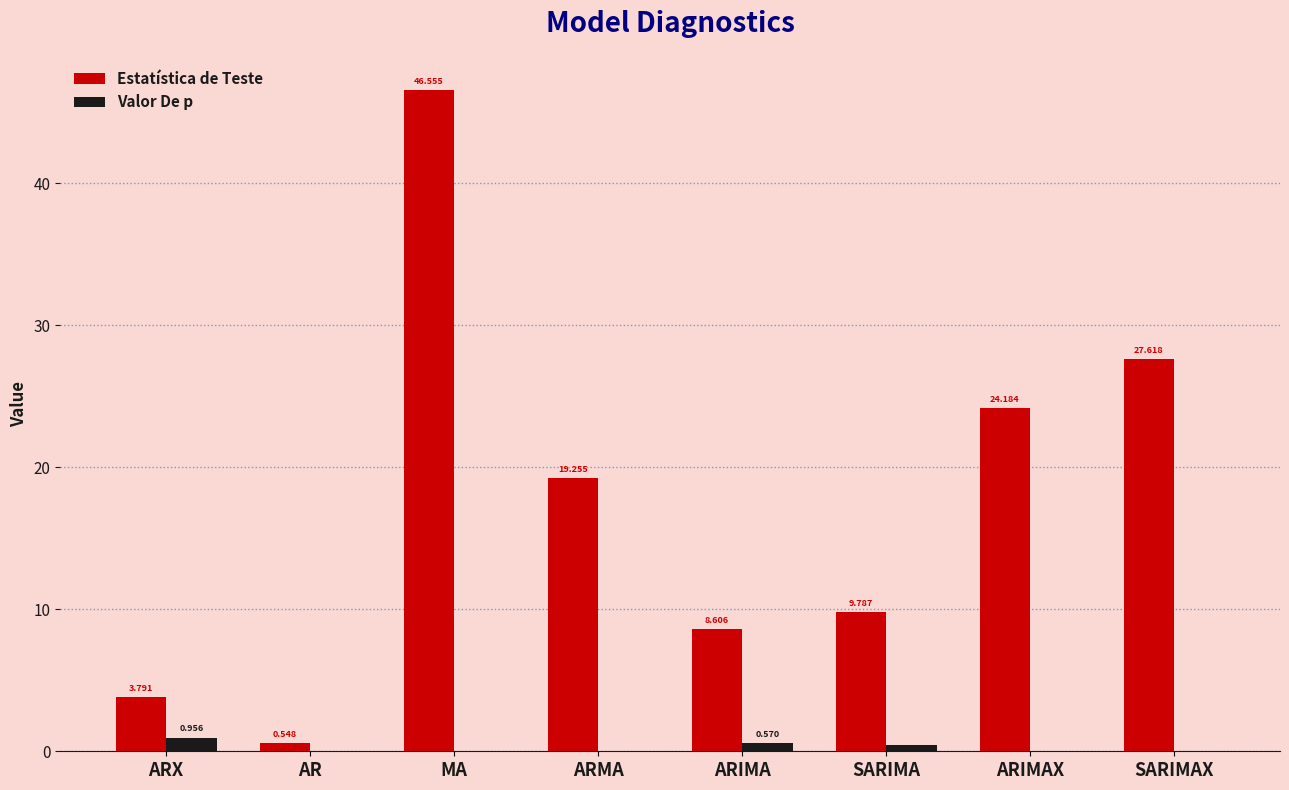

Which category has the highest value in the Valor De p series?

ARX